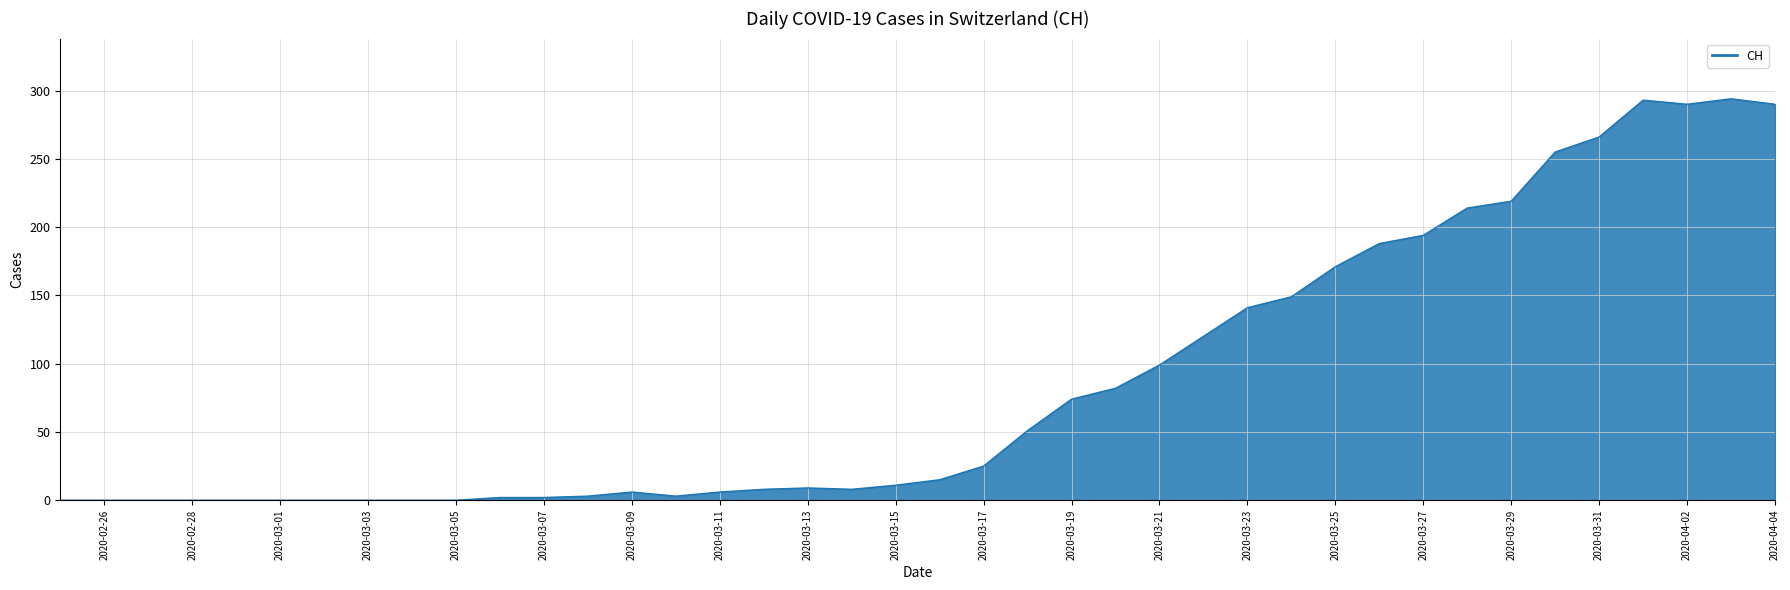

What is the difference between the maximum and minimum values?

294